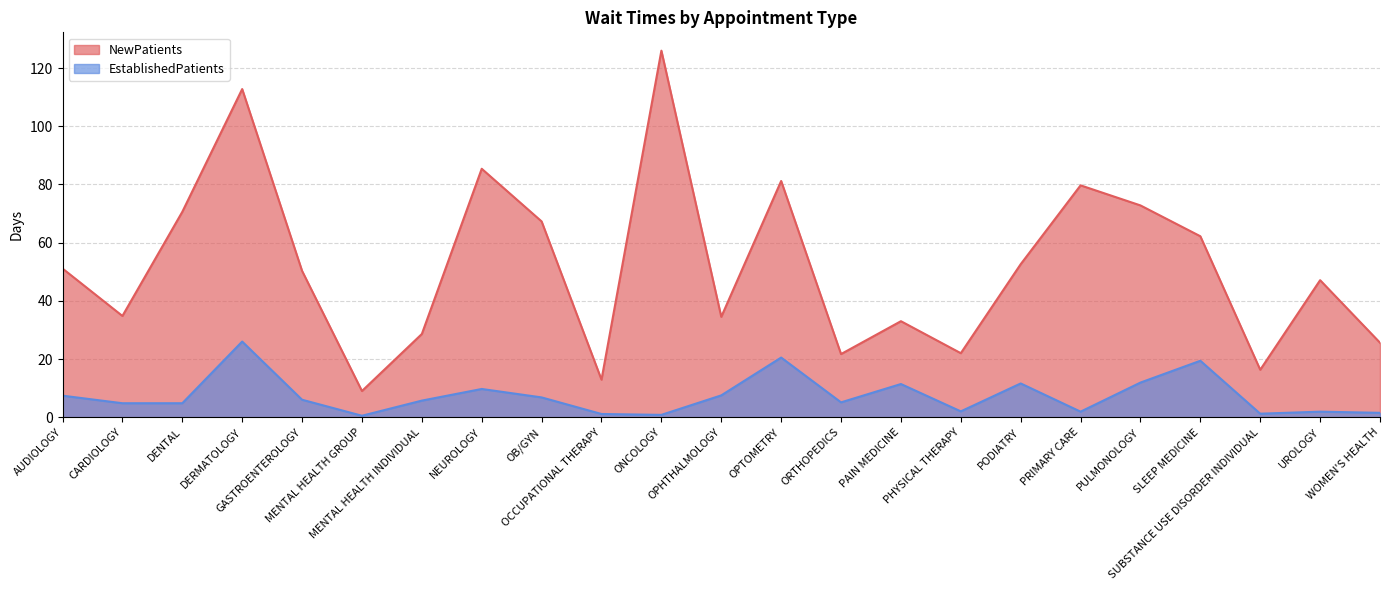

At how many categories does at least one series exceed 75?

5